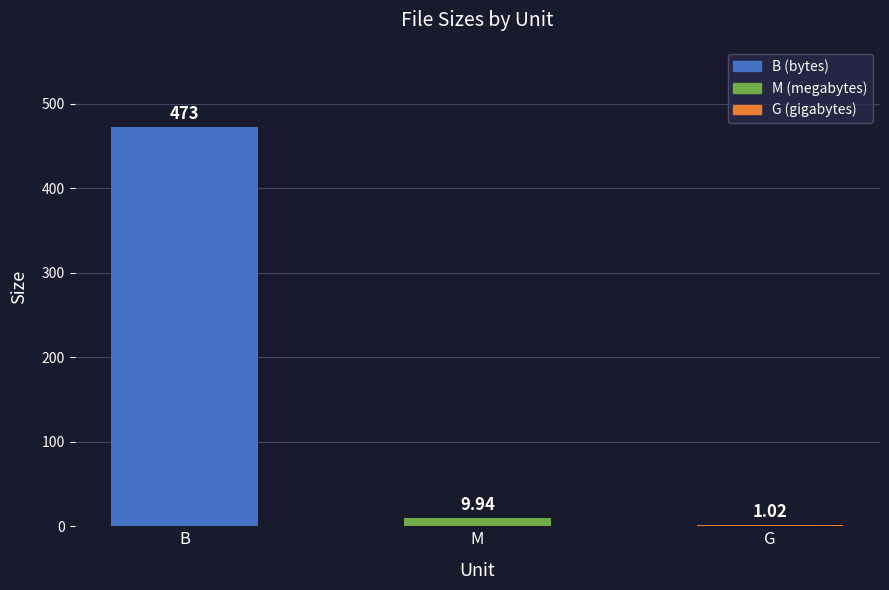

What is the greatest value displayed?

473.0